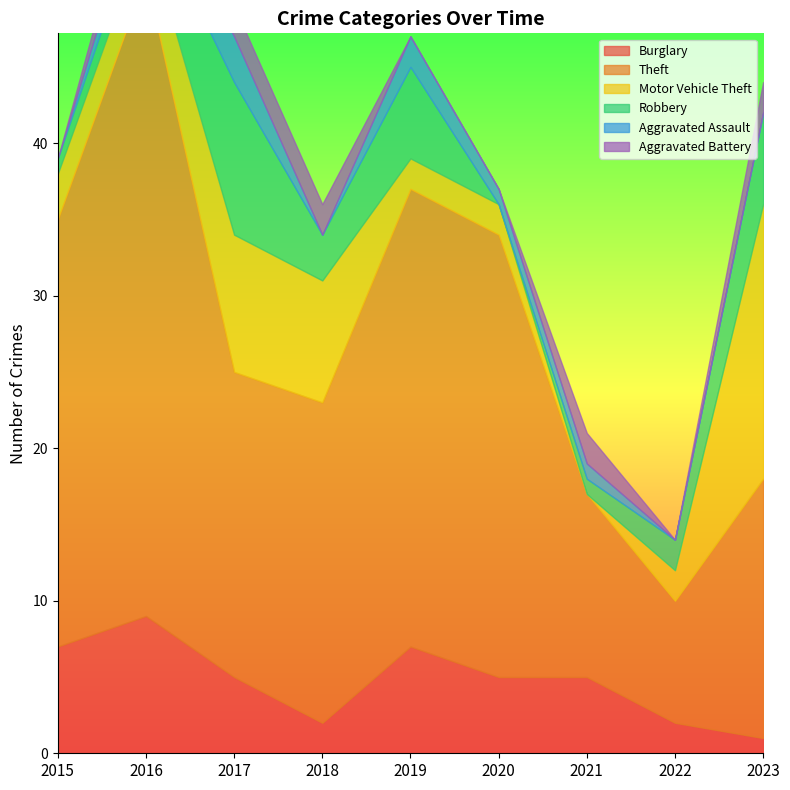

Reading right to left, list all the values displayed in this chart.

Burglary: 2023=1	2022=2	2021=5	2020=5	2019=7	2018=2	2017=5	2016=9	2015=7
Theft: 2023=17	2022=8	2021=12	2020=29	2019=30	2018=21	2017=20	2016=42	2015=28
Motor Vehicle Theft: 2023=18	2022=2	2021=0	2020=2	2019=2	2018=8	2017=9	2016=3	2015=3
Robbery: 2023=6	2022=2	2021=1	2020=0	2019=6	2018=3	2017=10	2016=2	2015=1
Aggravated Assault: 2023=0	2022=0	2021=1	2020=1	2019=2	2018=0	2017=3	2016=2	2015=0
Aggravated Battery: 2023=2	2022=0	2021=2	2020=0	2019=0	2018=2	2017=2	2016=2	2015=0